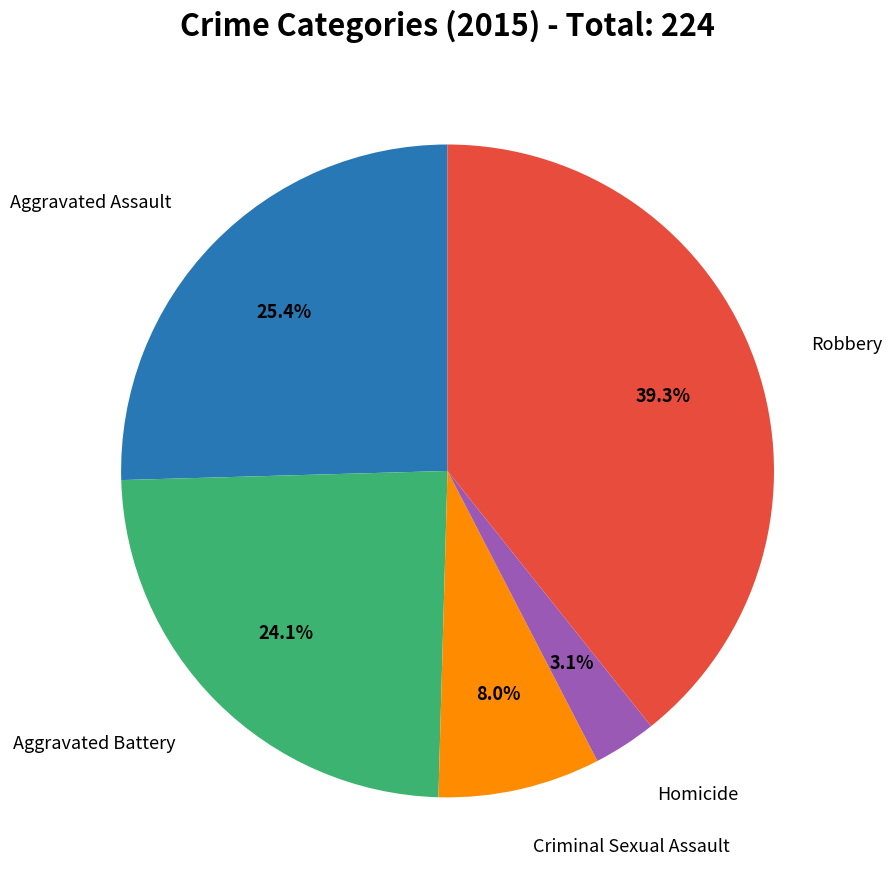

Does any single category account for the majority?

No